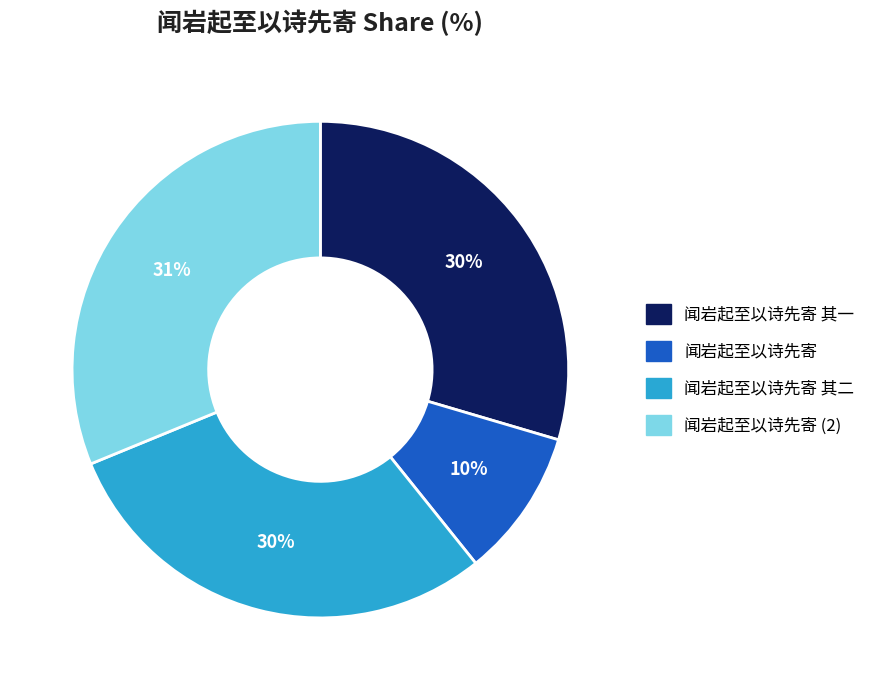

To the nearest percent, what portion does 闻岩起至以诗先寄 其一 represent?

30%